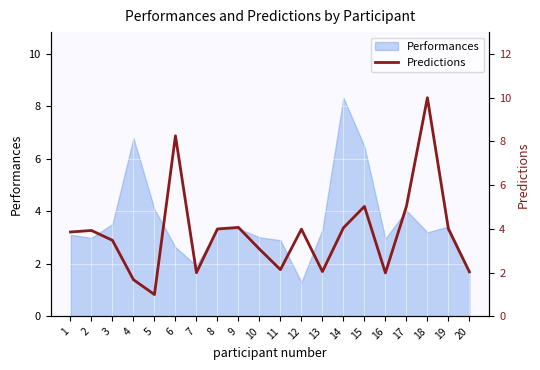

The value of Performances at 6 is 2.6. True or false?

True